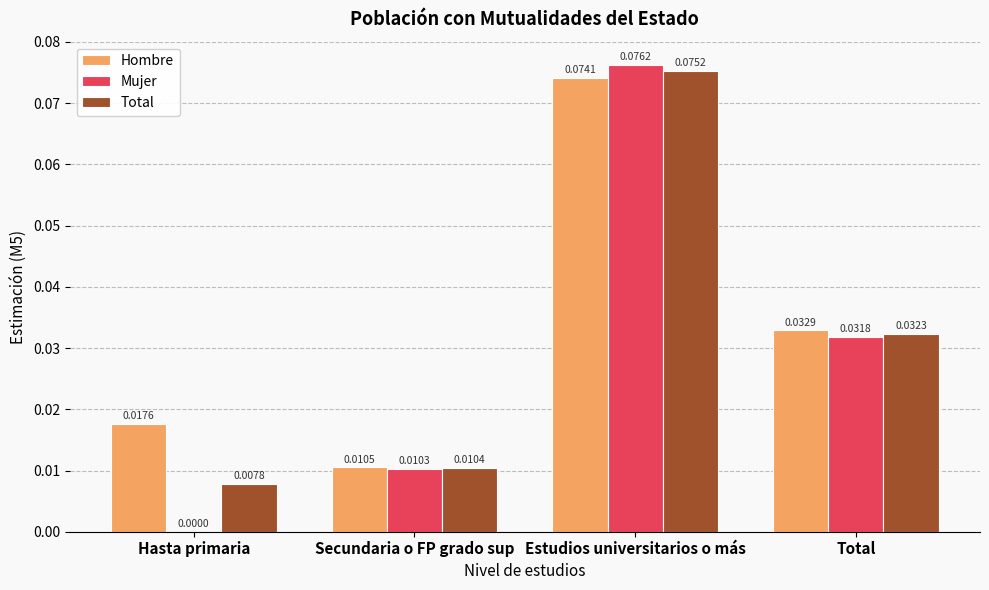

At which category is the sum across all series the highest?

Estudios universitarios o más